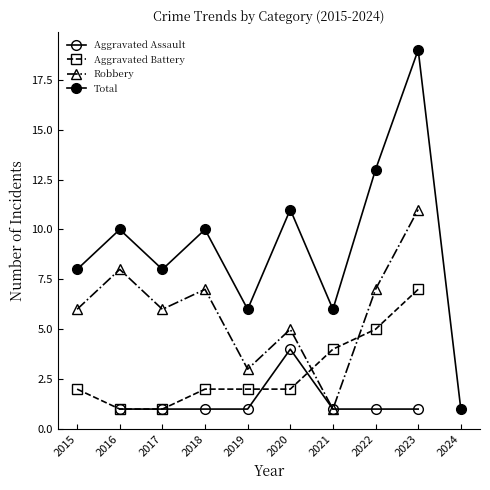

At which label does Total reach its minimum?

2024